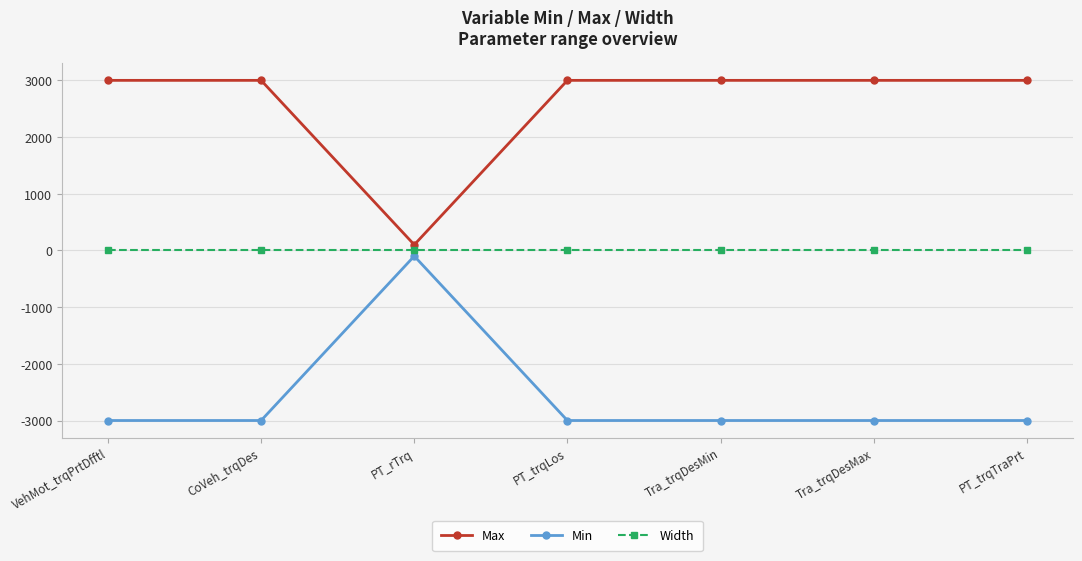

What are all the series names shown in the legend?

Max, Min, Width